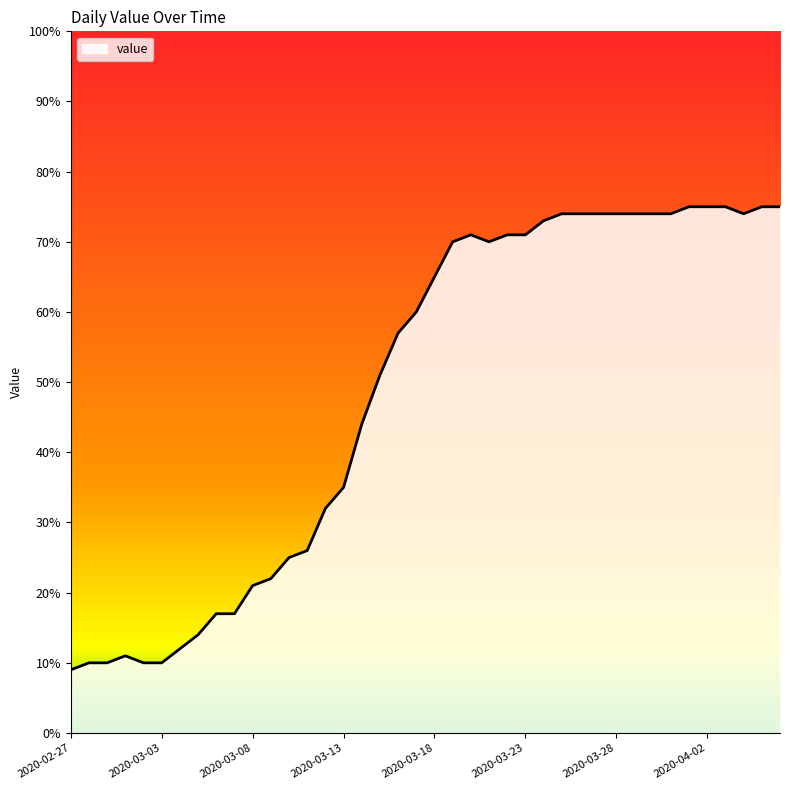

What is the smallest value displayed?

9